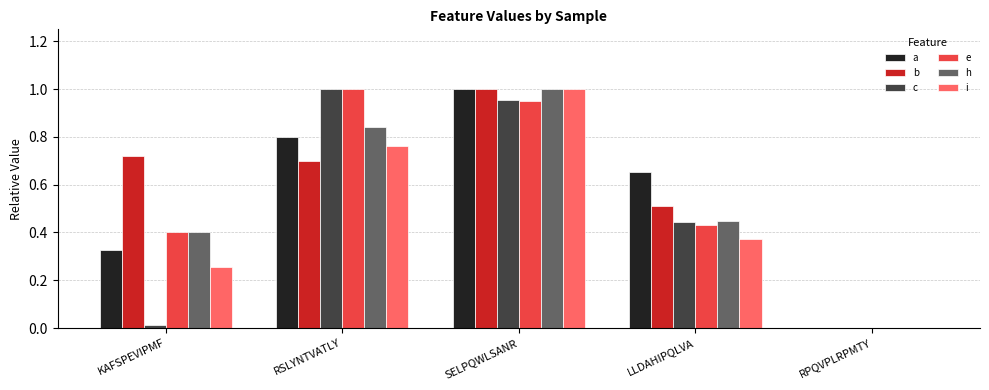

What is the sum of all e values?

2.8